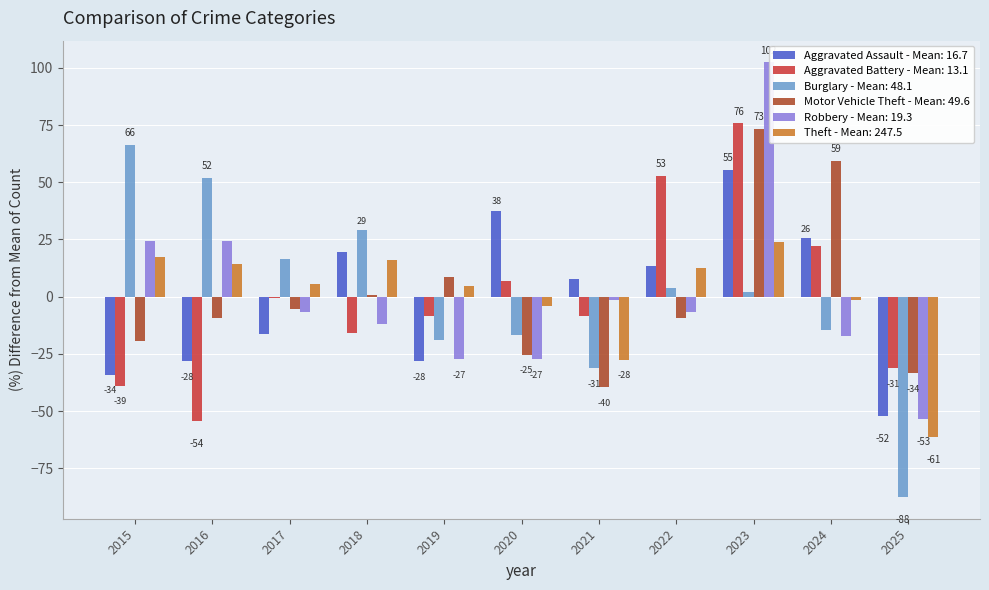

How many data points in Burglary are less than 1?

5